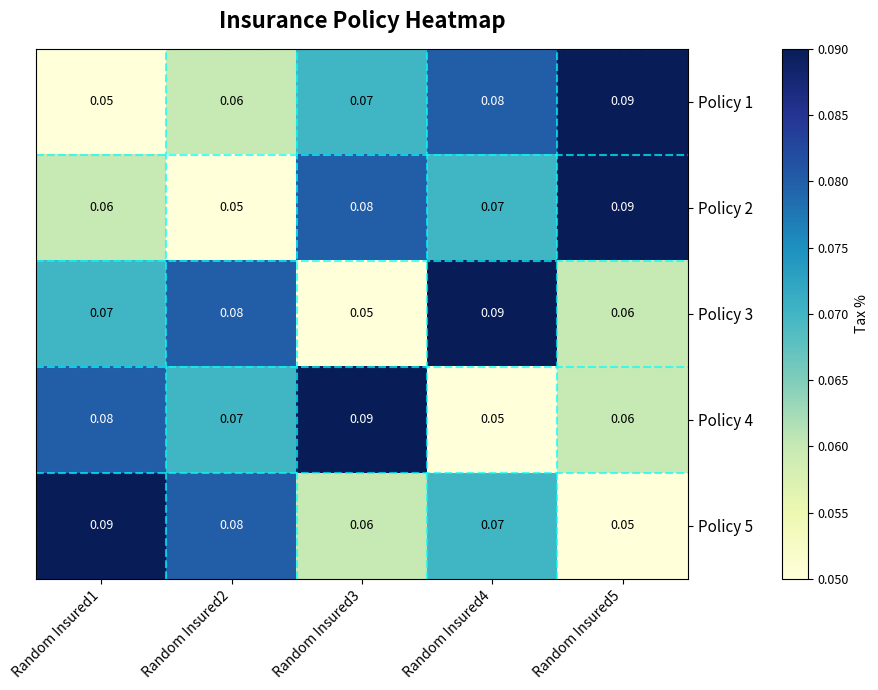

Is the value of Policy 4 at Random Insured2 greater than the value of Policy 1 at Random Insured2?

Yes